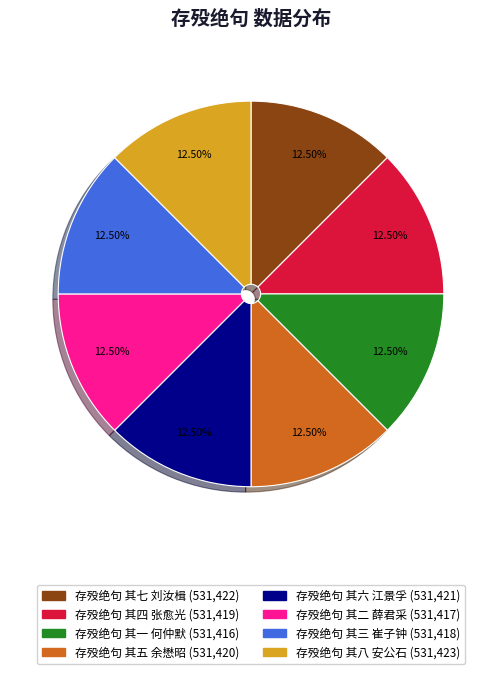

How many slices are in this pie chart?

8